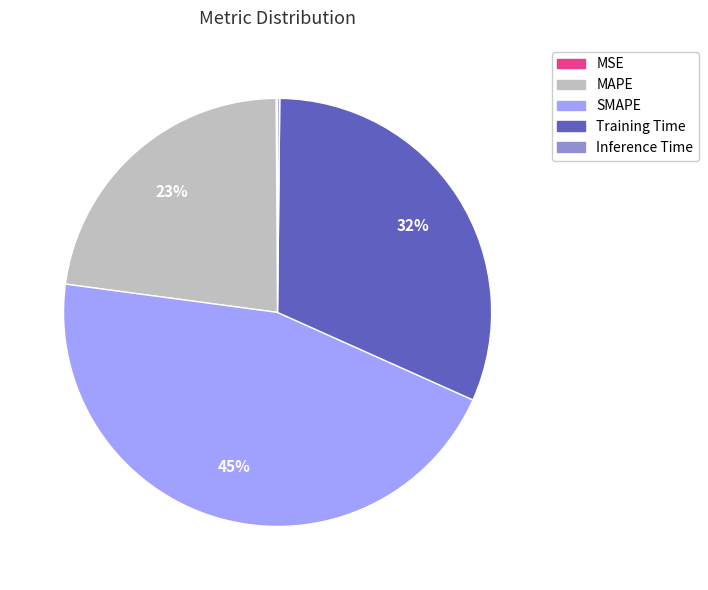

To the nearest percent, what portion does Training Time represent?

32%